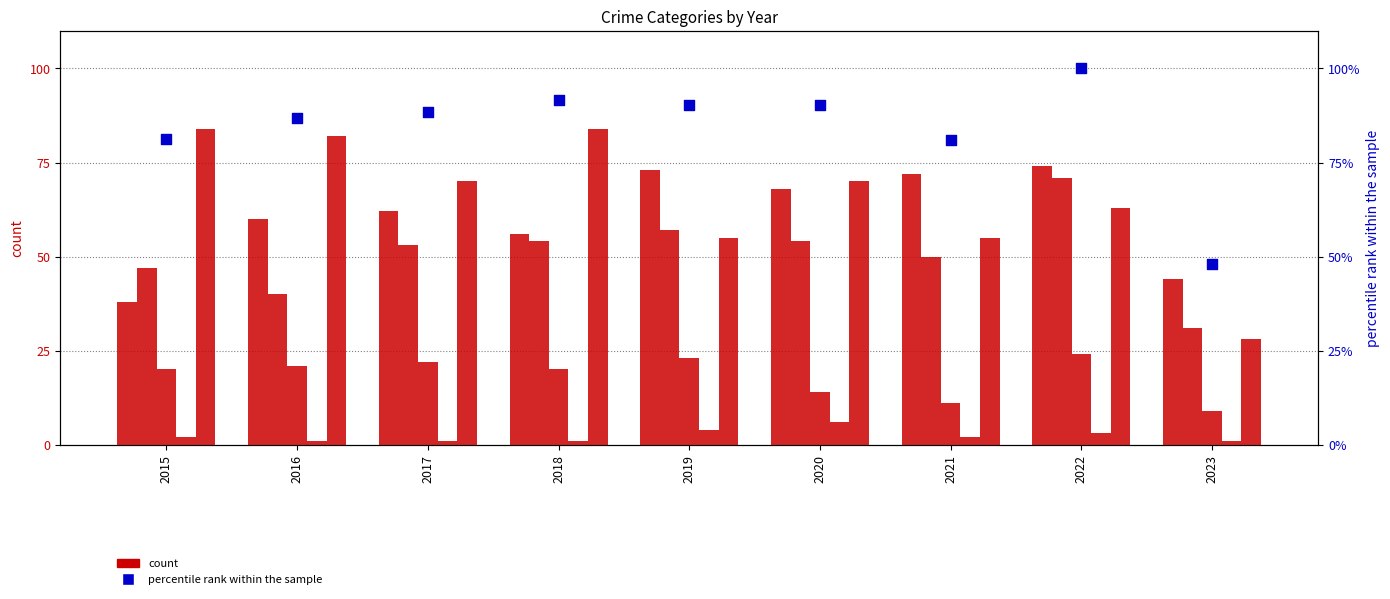

At which category is the sum across all series the highest?

2022